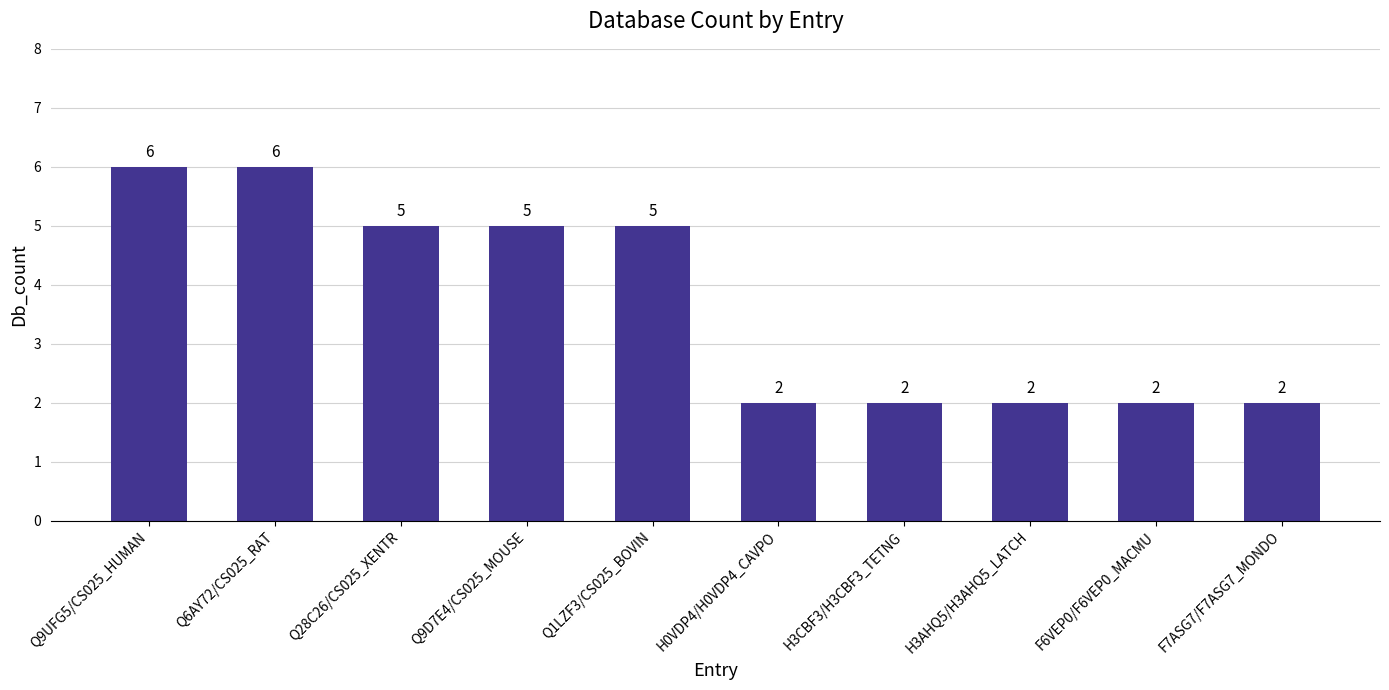

What is the sum of all values?

37